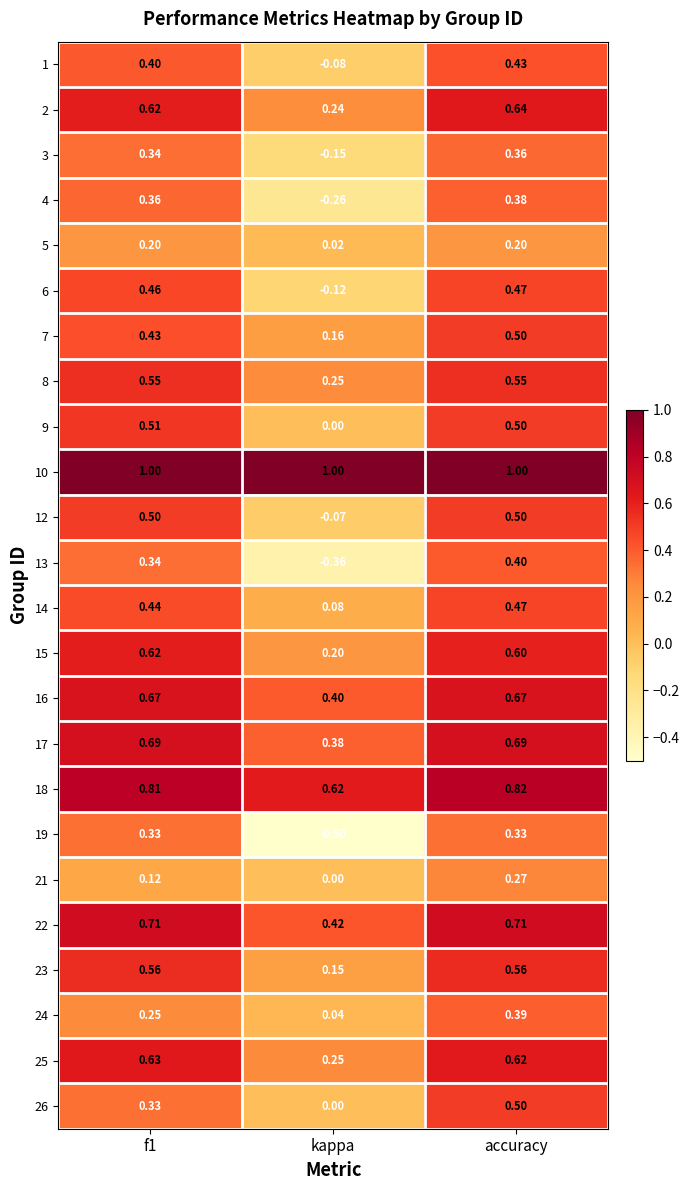

Which category has the lowest value across all series?

kappa